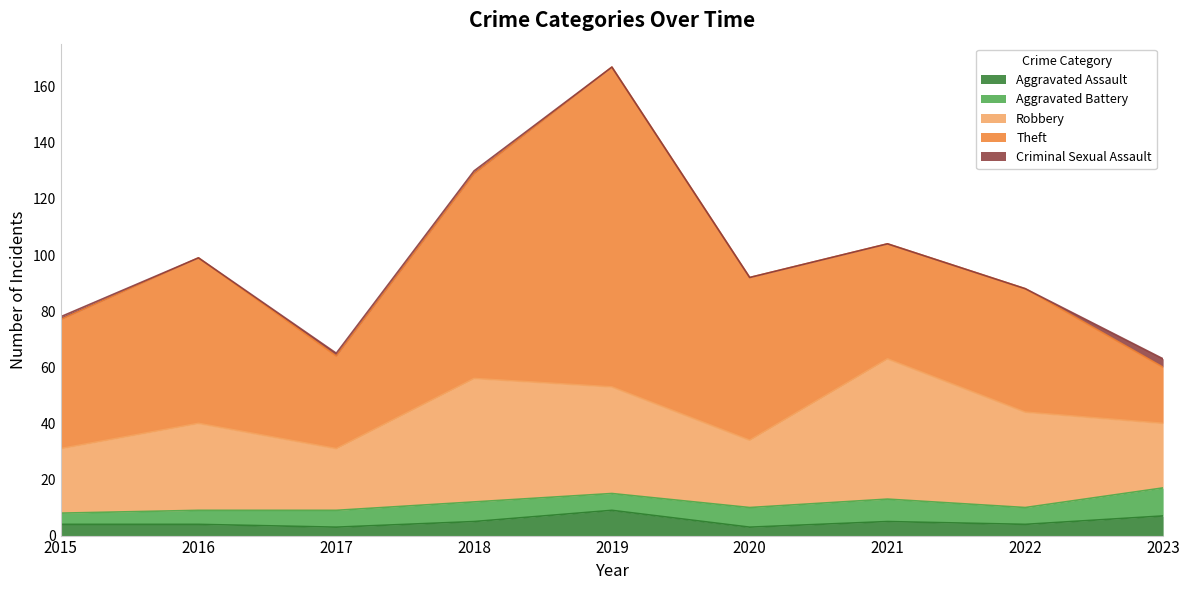

What is the difference between the second highest and second lowest values in the Aggravated Battery series?

3